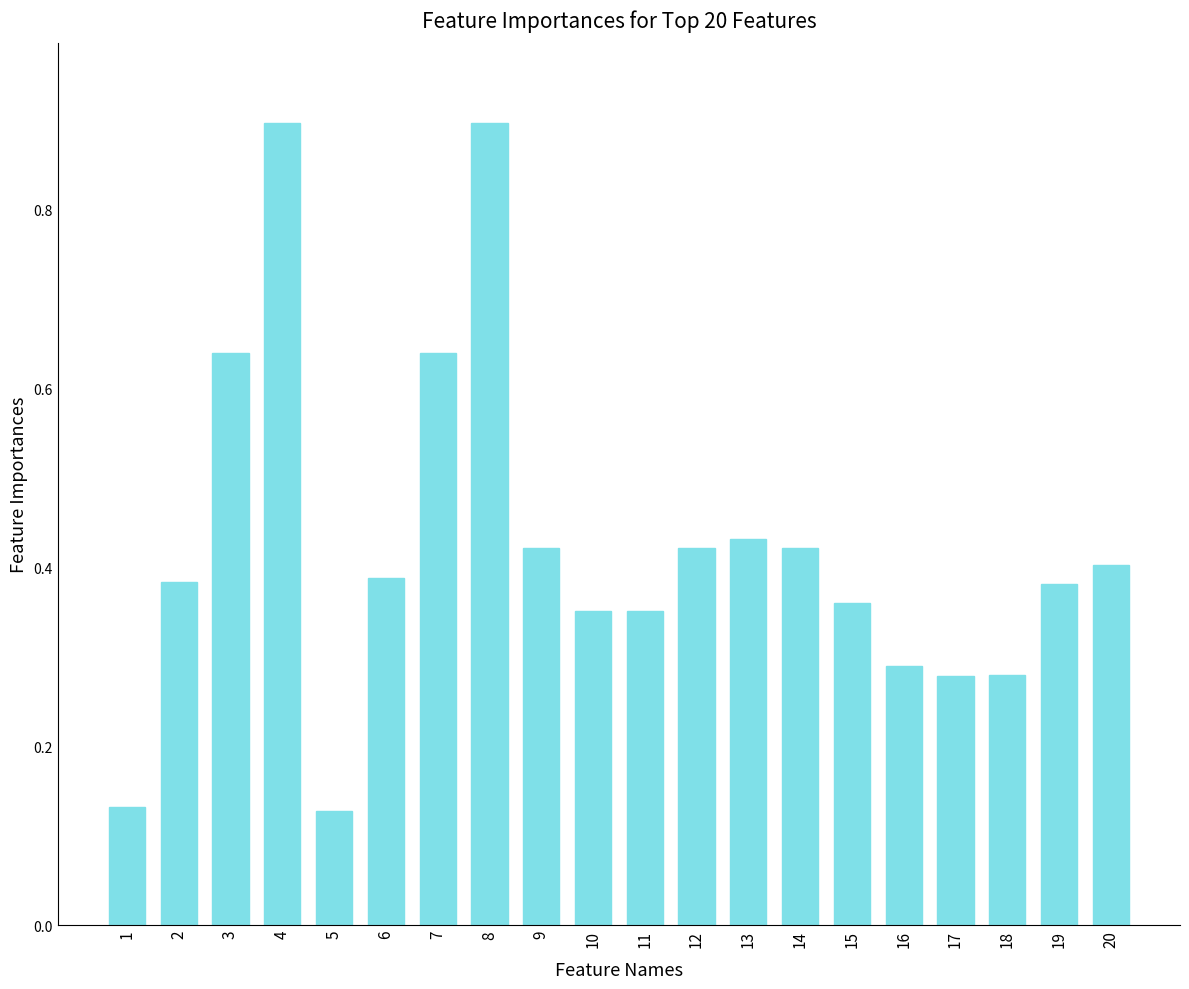

What is the difference between the maximum and minimum values?

0.8